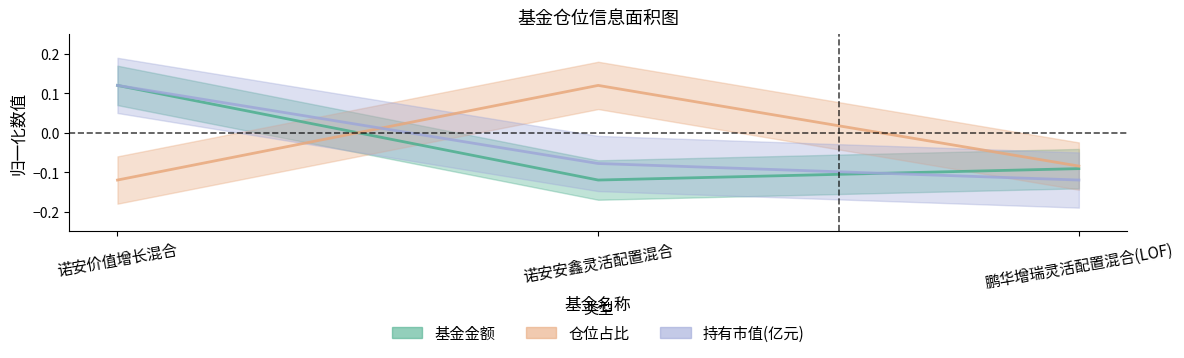

Reading right to left, list all the values displayed in this chart.

基金金额: -0.1	-0.1	0.1
仓位占比: -0.1	0.1	-0.1
持有市值(亿元): -0.1	-0.1	0.1